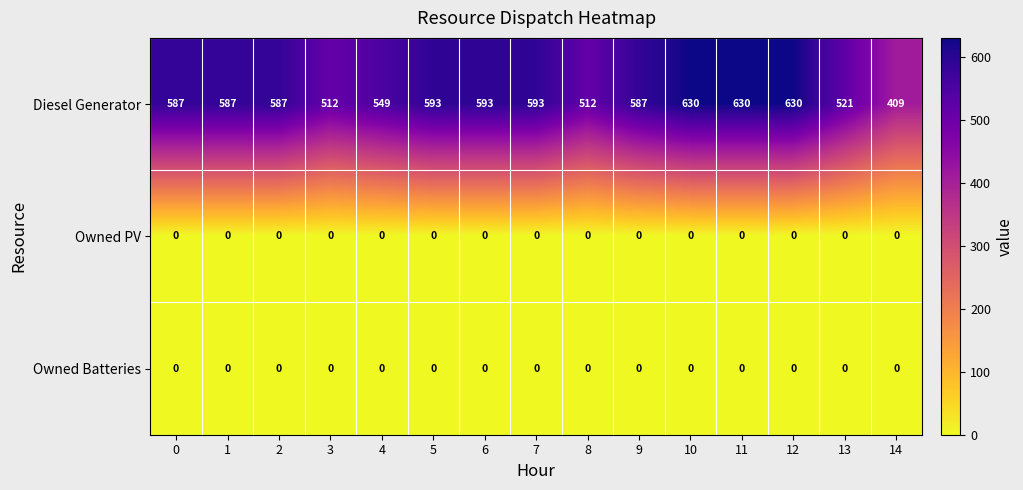

What is the total value across all series at 1?

587